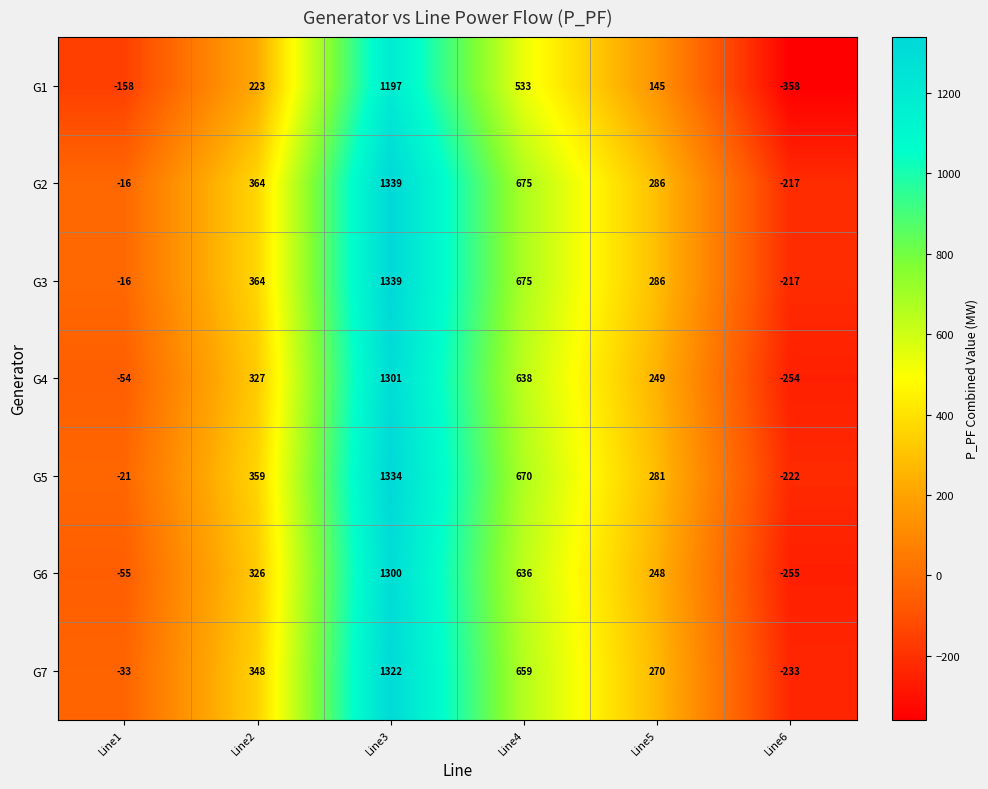

How many categories are shown in the chart?

6